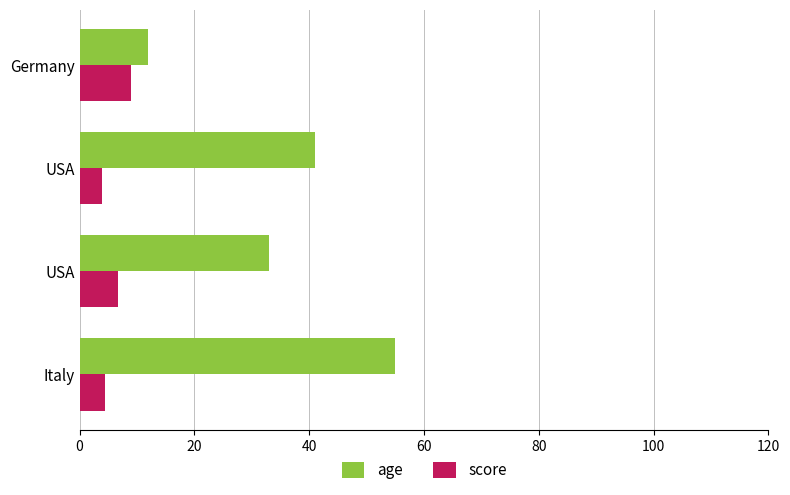

Reading left to right, list all the values displayed in this chart.

age: 55.0	33.0	41.0	12.0
score: 4.5	6.7	3.9	9.0